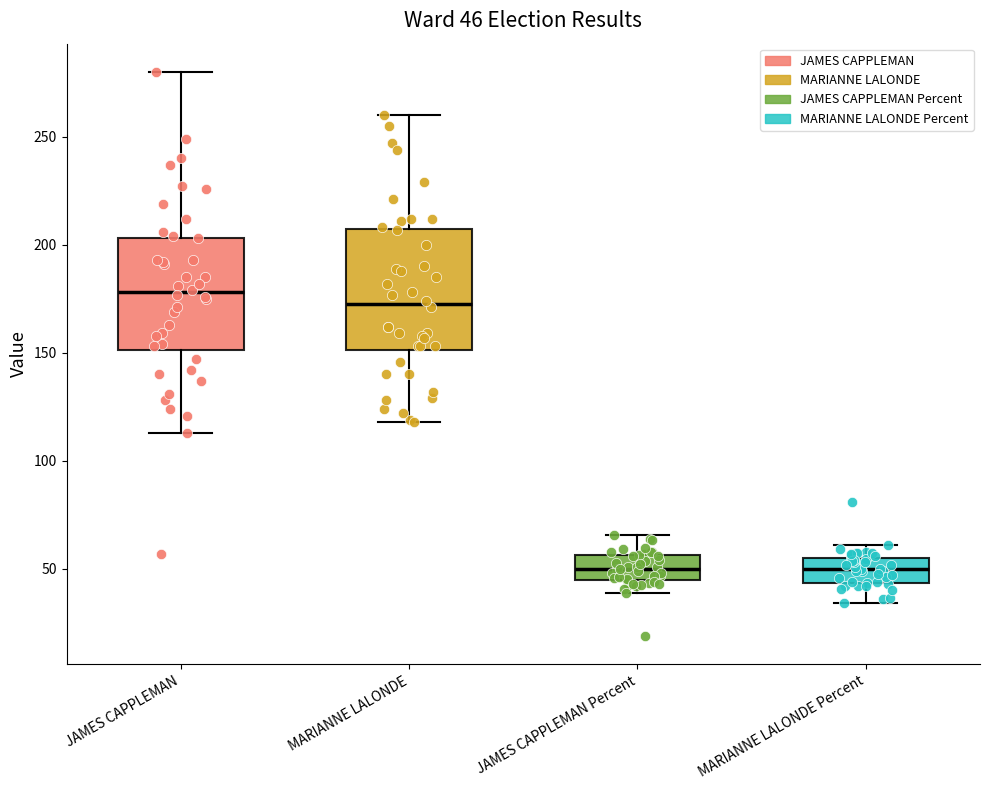

Which box has the highest median line?

JAMES CAPPLEMAN